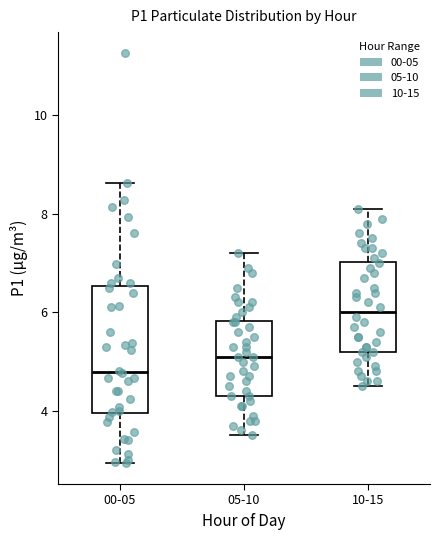

Reading left to right, read every box against the y-axis: the position of its median line, the range the box covers, and the ends of its whiskers. The values are not printed on the chart, so give them approximately, as read against the axis.

00-05: median 4.8, box 4.0 to 6.6, whiskers 3.0 to 8.6
05-10: median 5.2, box 4.4 to 5.8, whiskers 3.6 to 7.2
10-15: median 6.0, box 5.2 to 7.0, whiskers 4.6 to 8.2